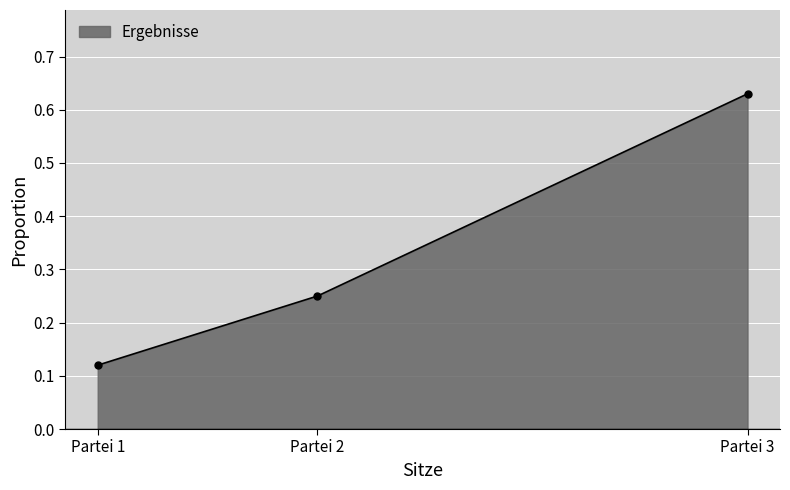

Count the number of data series in this chart.

1